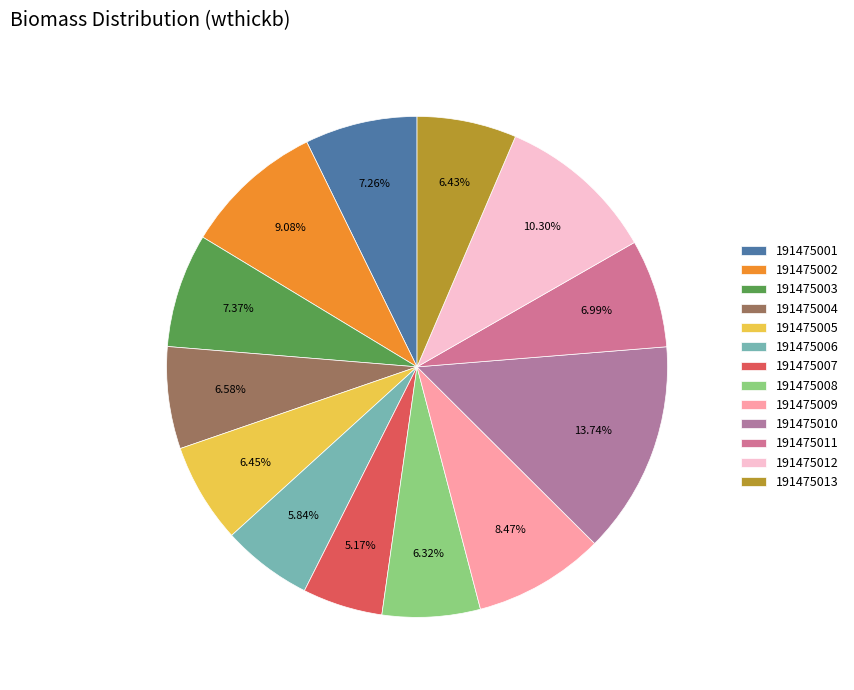

Which slice is the smallest?

191475007